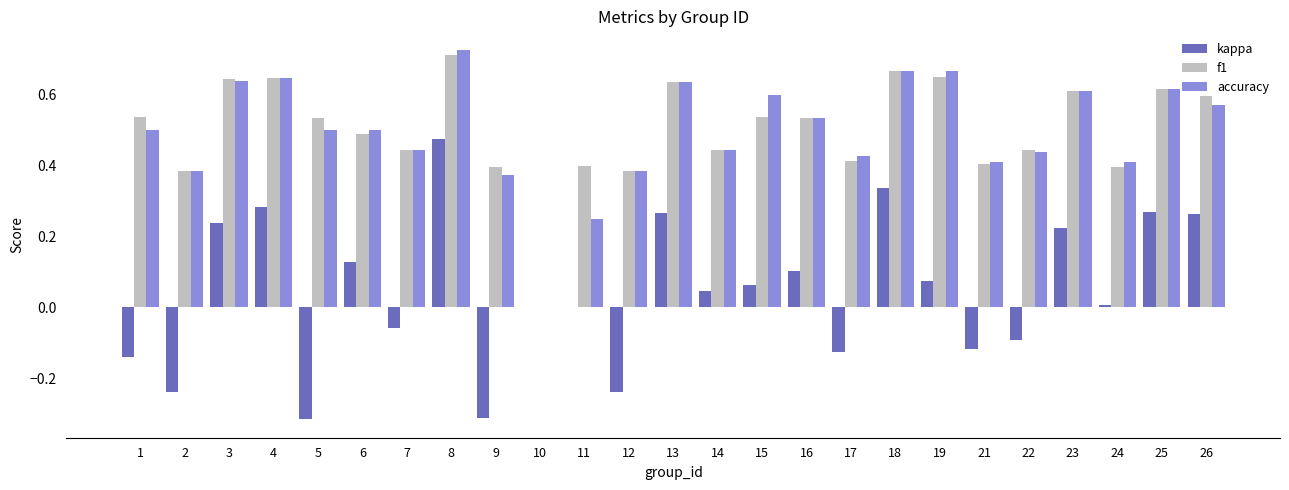

How many f1 values are between 0 and 1?

25